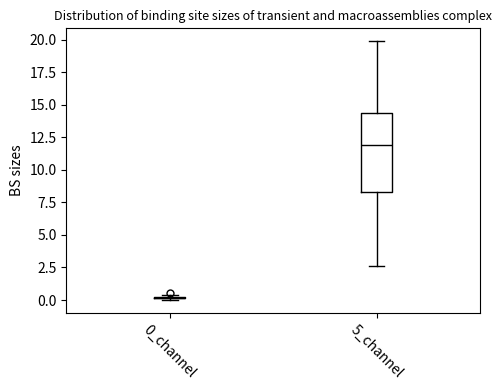

Where is the upper edge of the box for 5_channel on the y-axis? The values are not printed on the chart, so give them approximately, as read against the axis.

14.5